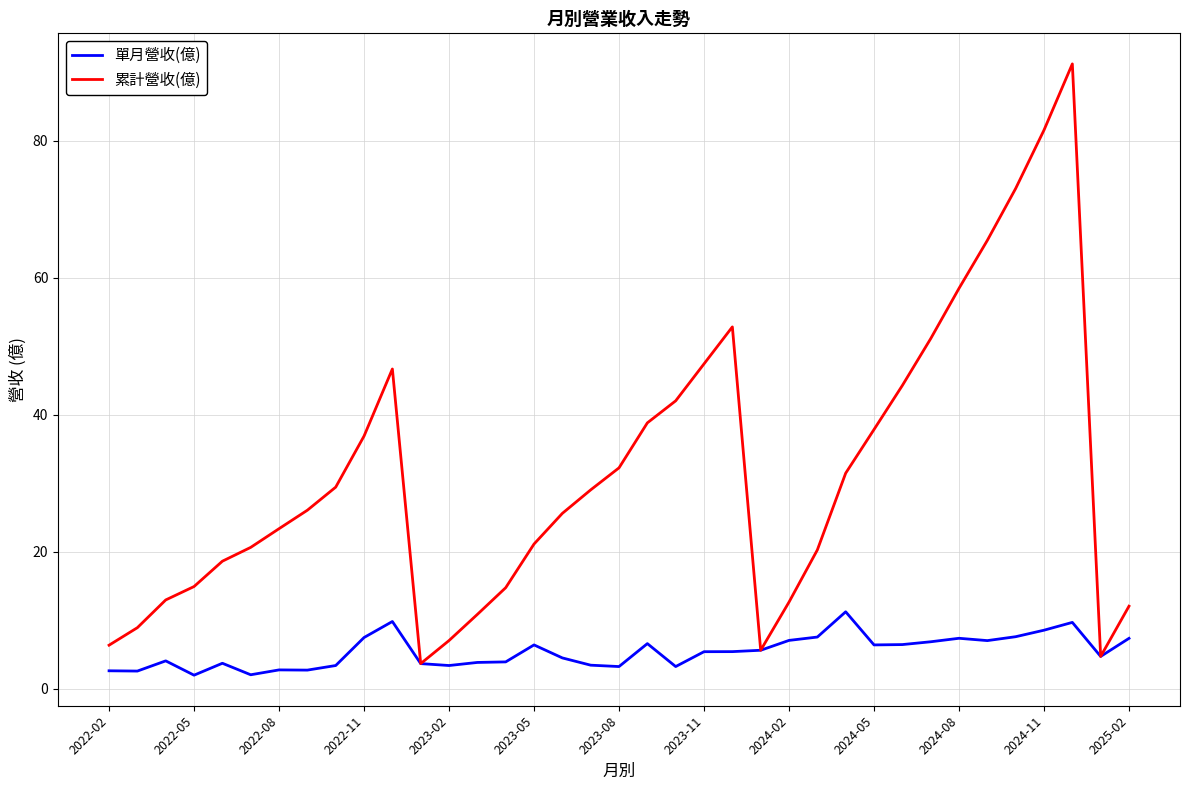

Which series has the widest spread of values?

累計營收(億)